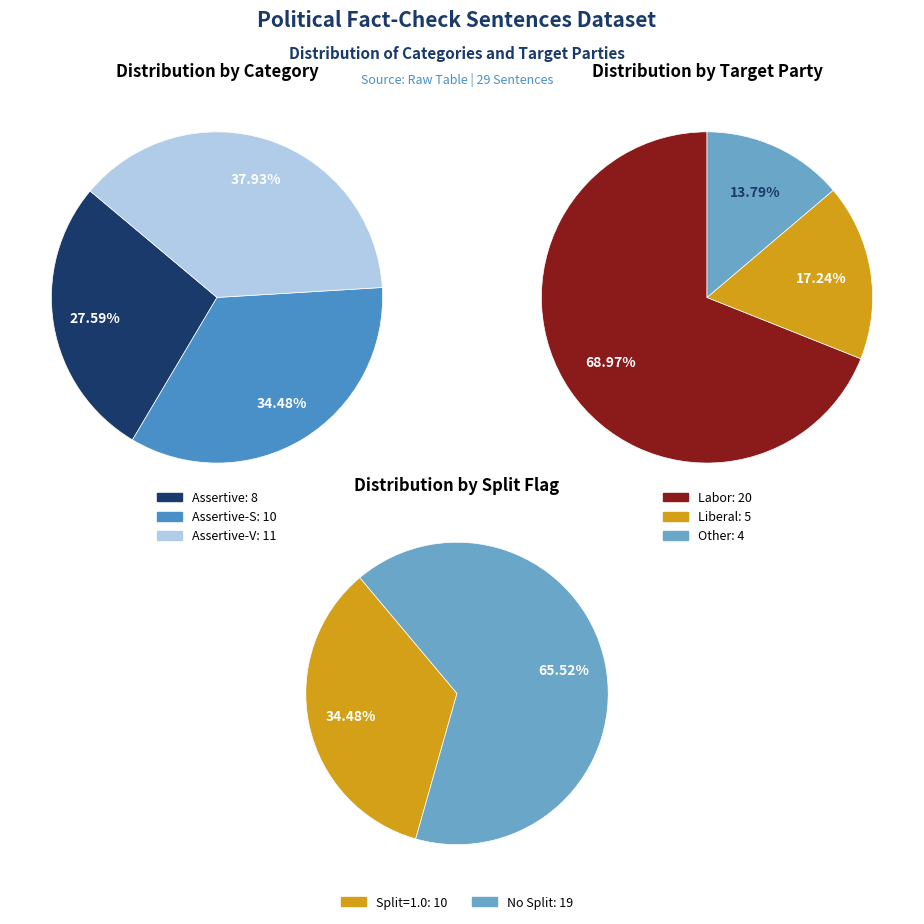

To the nearest percent, what is the difference between the largest and smallest slice percentages?

10%